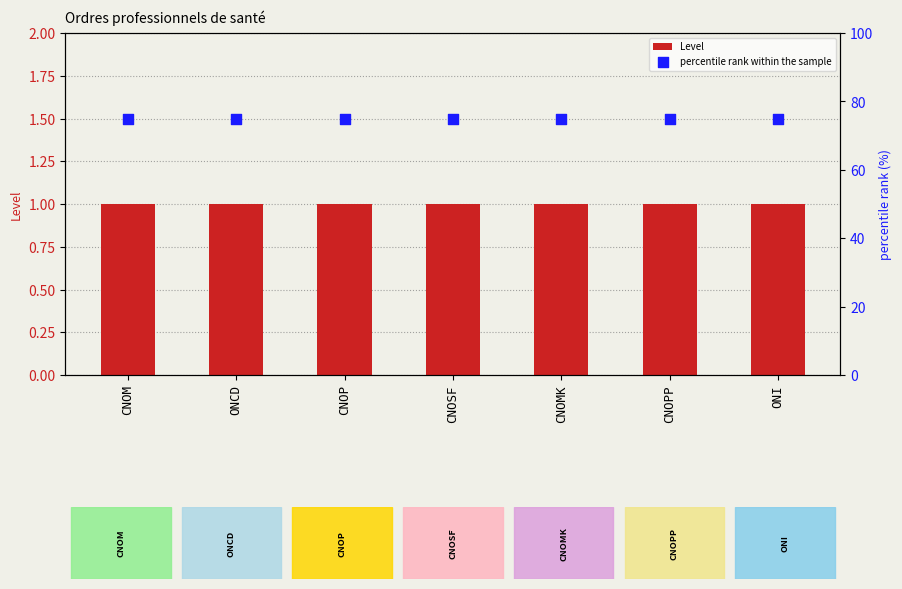

Which series reaches the minimum Y coordinate?

Level